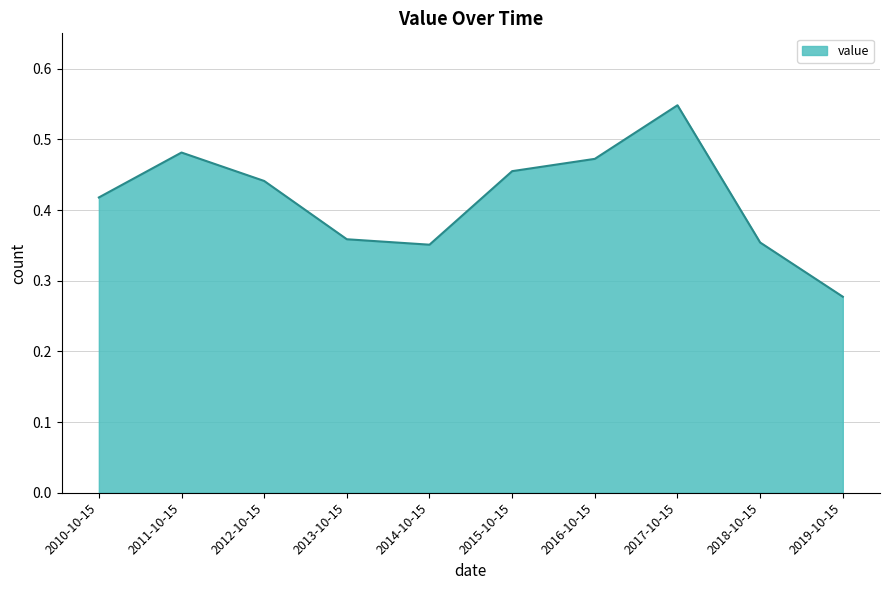

Between 2019-10-15 and 2012-10-15, which is larger?

2012-10-15